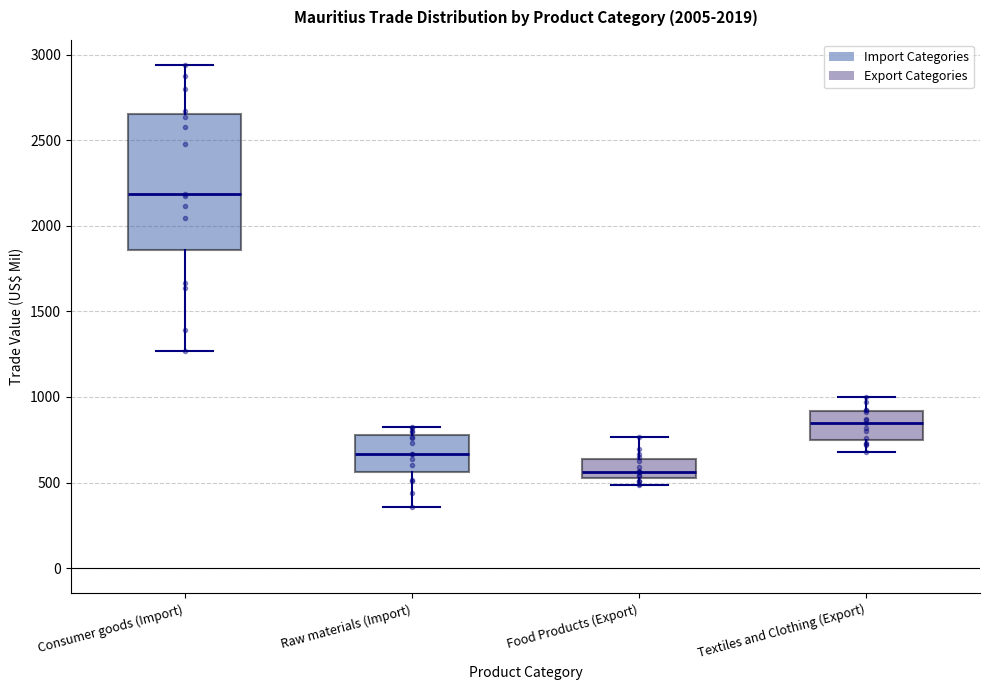

Which box has the lowest median line?

Food Products (Export)